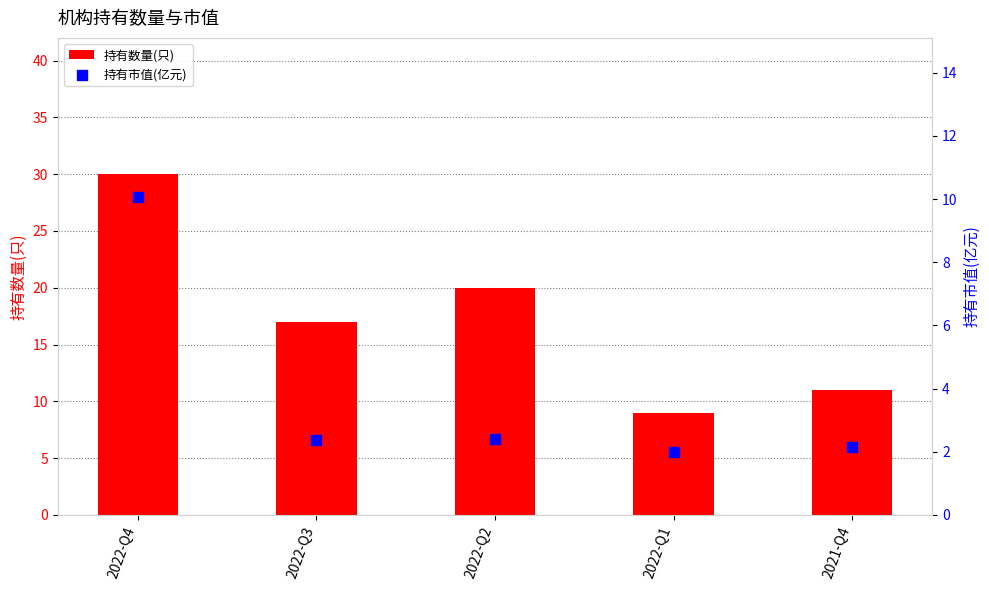

Which series reaches the minimum Y coordinate?

持有市值(亿元)